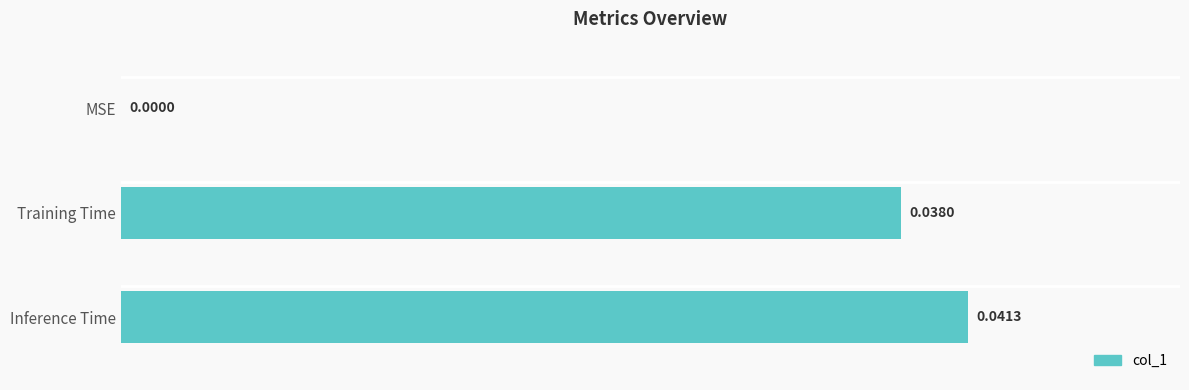

Which label corresponds to the largest value in the chart?

Inference Time